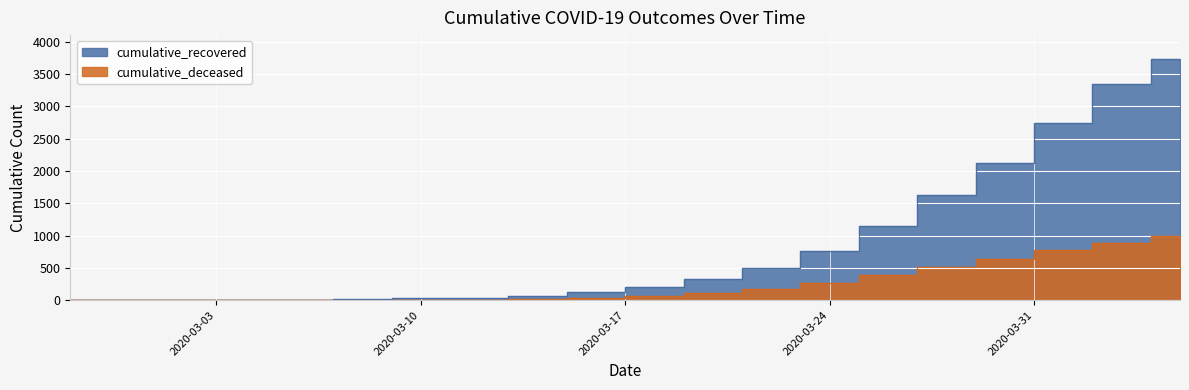

The cumulative_deceased series shows 37 at 2020-03-16. True or false?

True